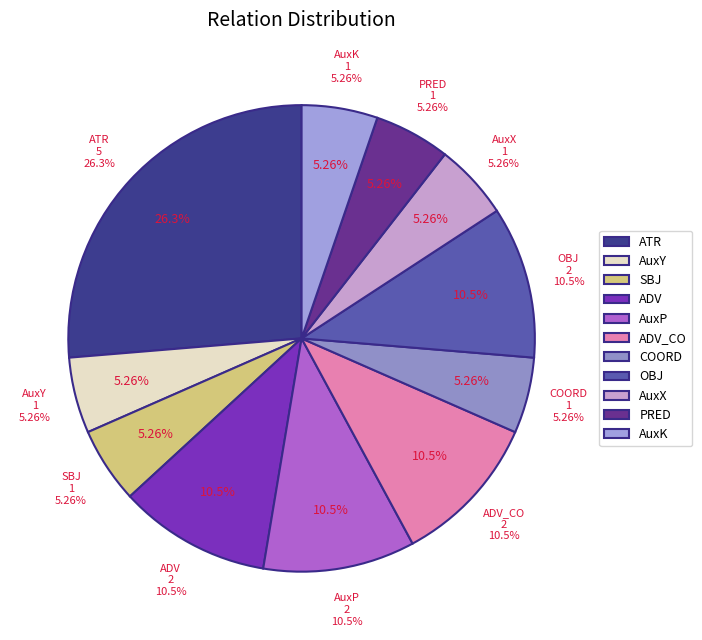

Which slice is the smallest?

AuxY